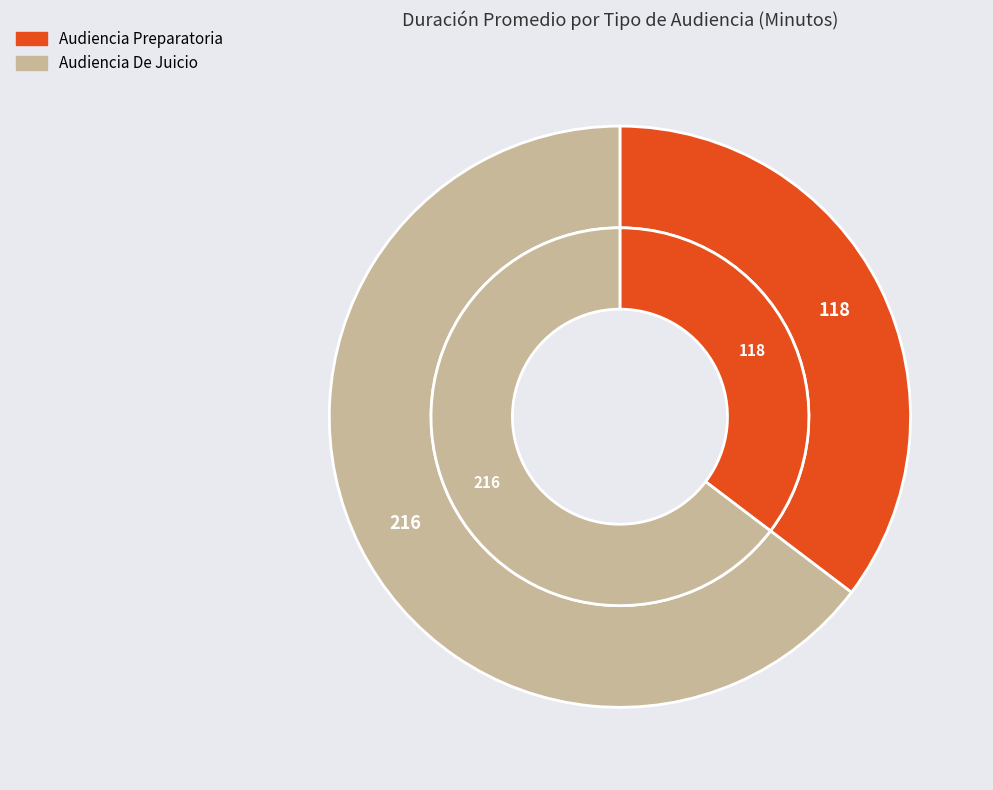

What is the smallest slice in the pie chart?

Audiencia Preparatoria